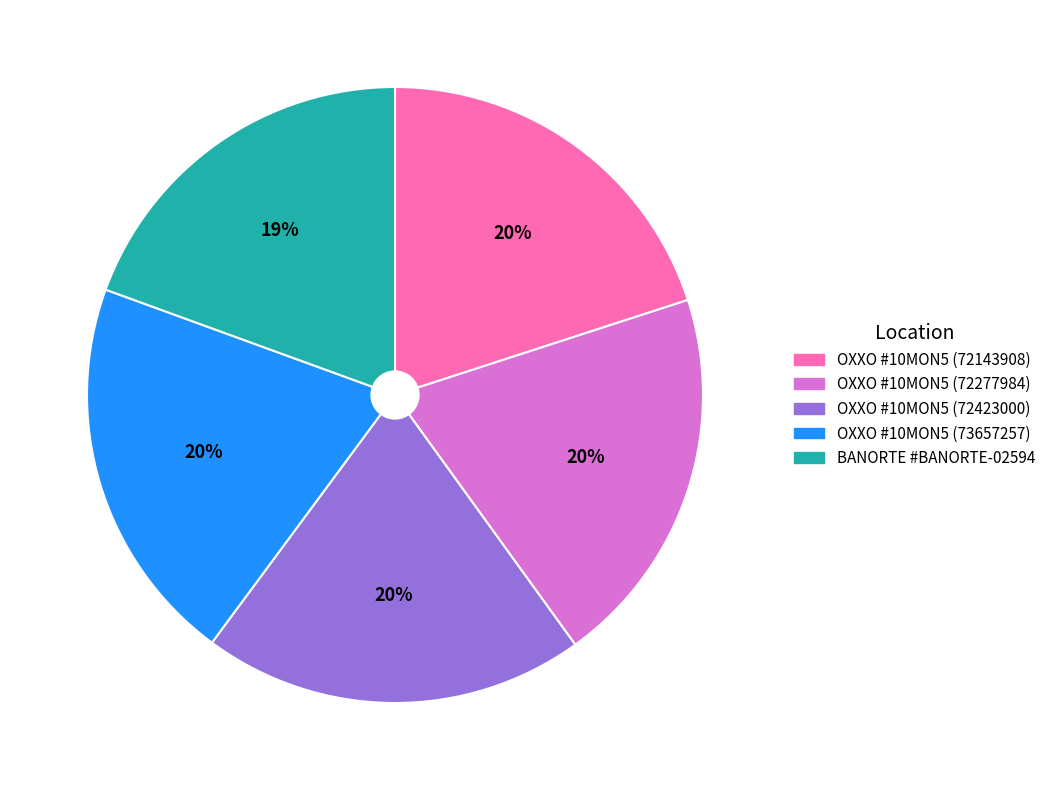

To the nearest percent, what is the difference between the largest and smallest slice percentages?

1%